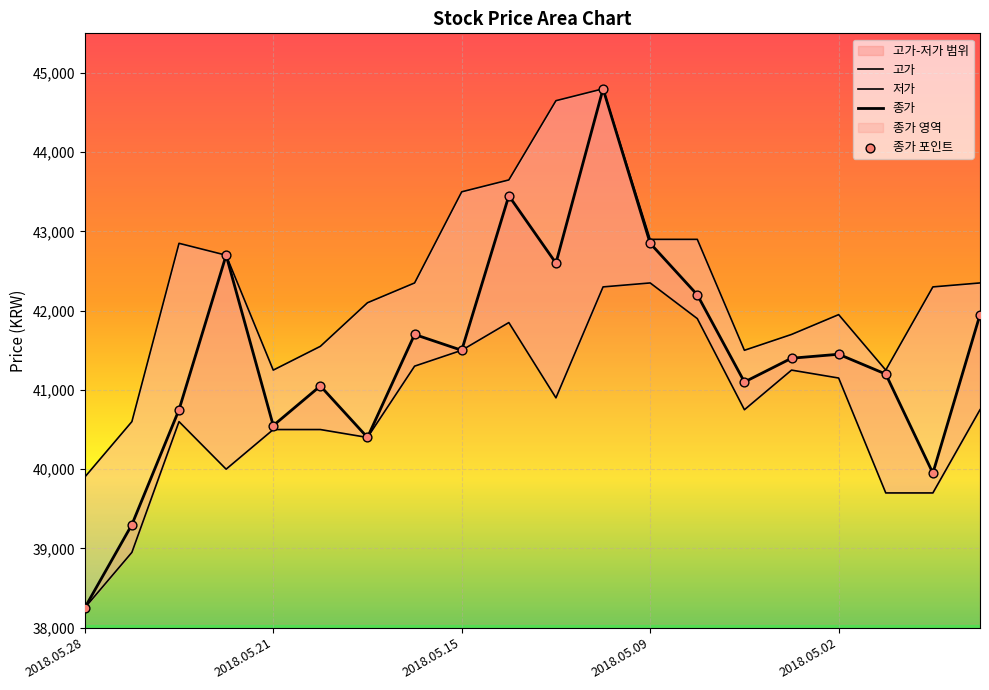

What is the total value across all series at 2018.05.24?

124200